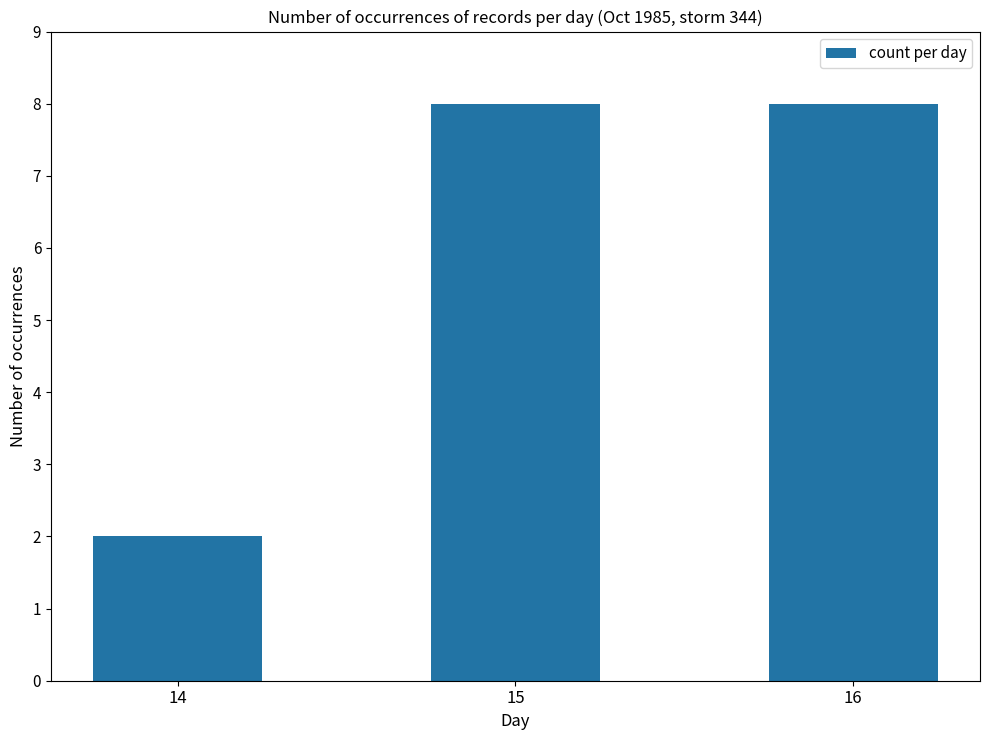

What is the change in value from 14 to 16?

+6